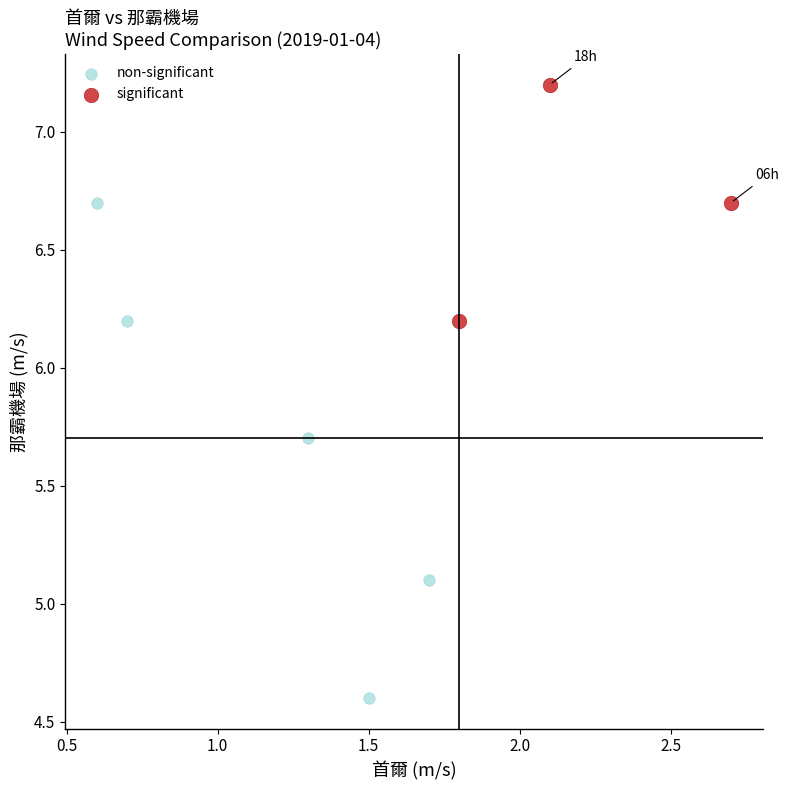

Which series reaches the maximum Y coordinate?

significant